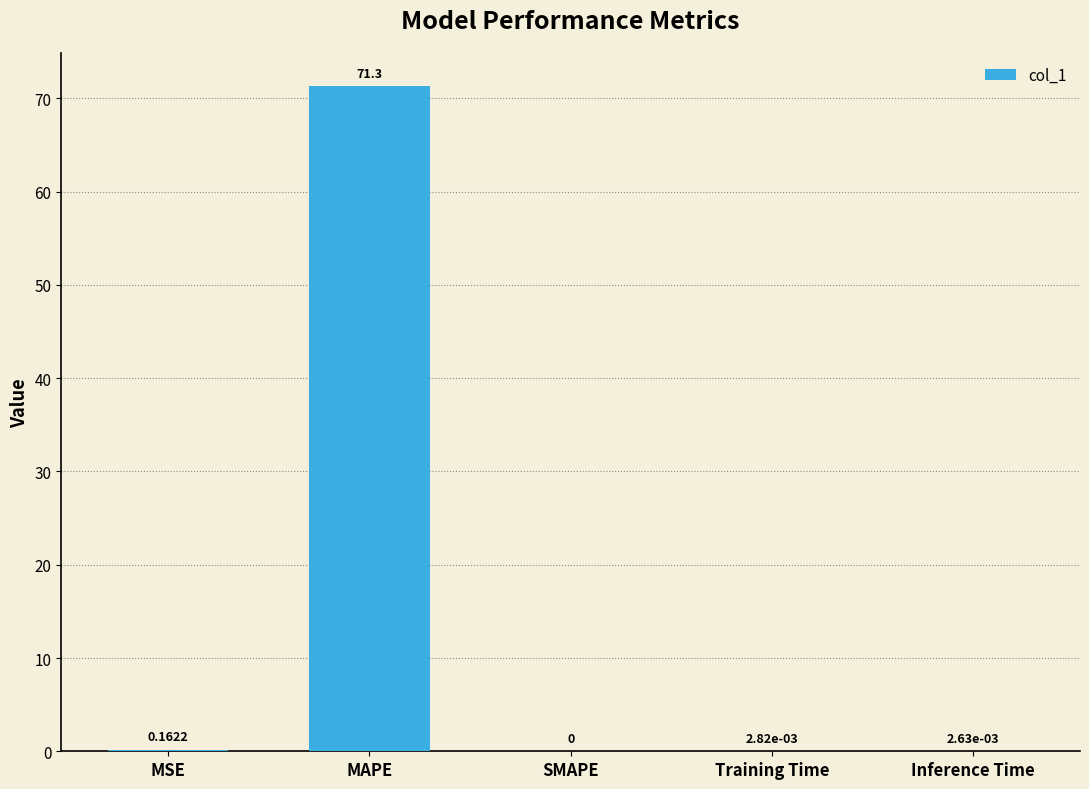

Which label corresponds to the largest value in the chart?

MAPE